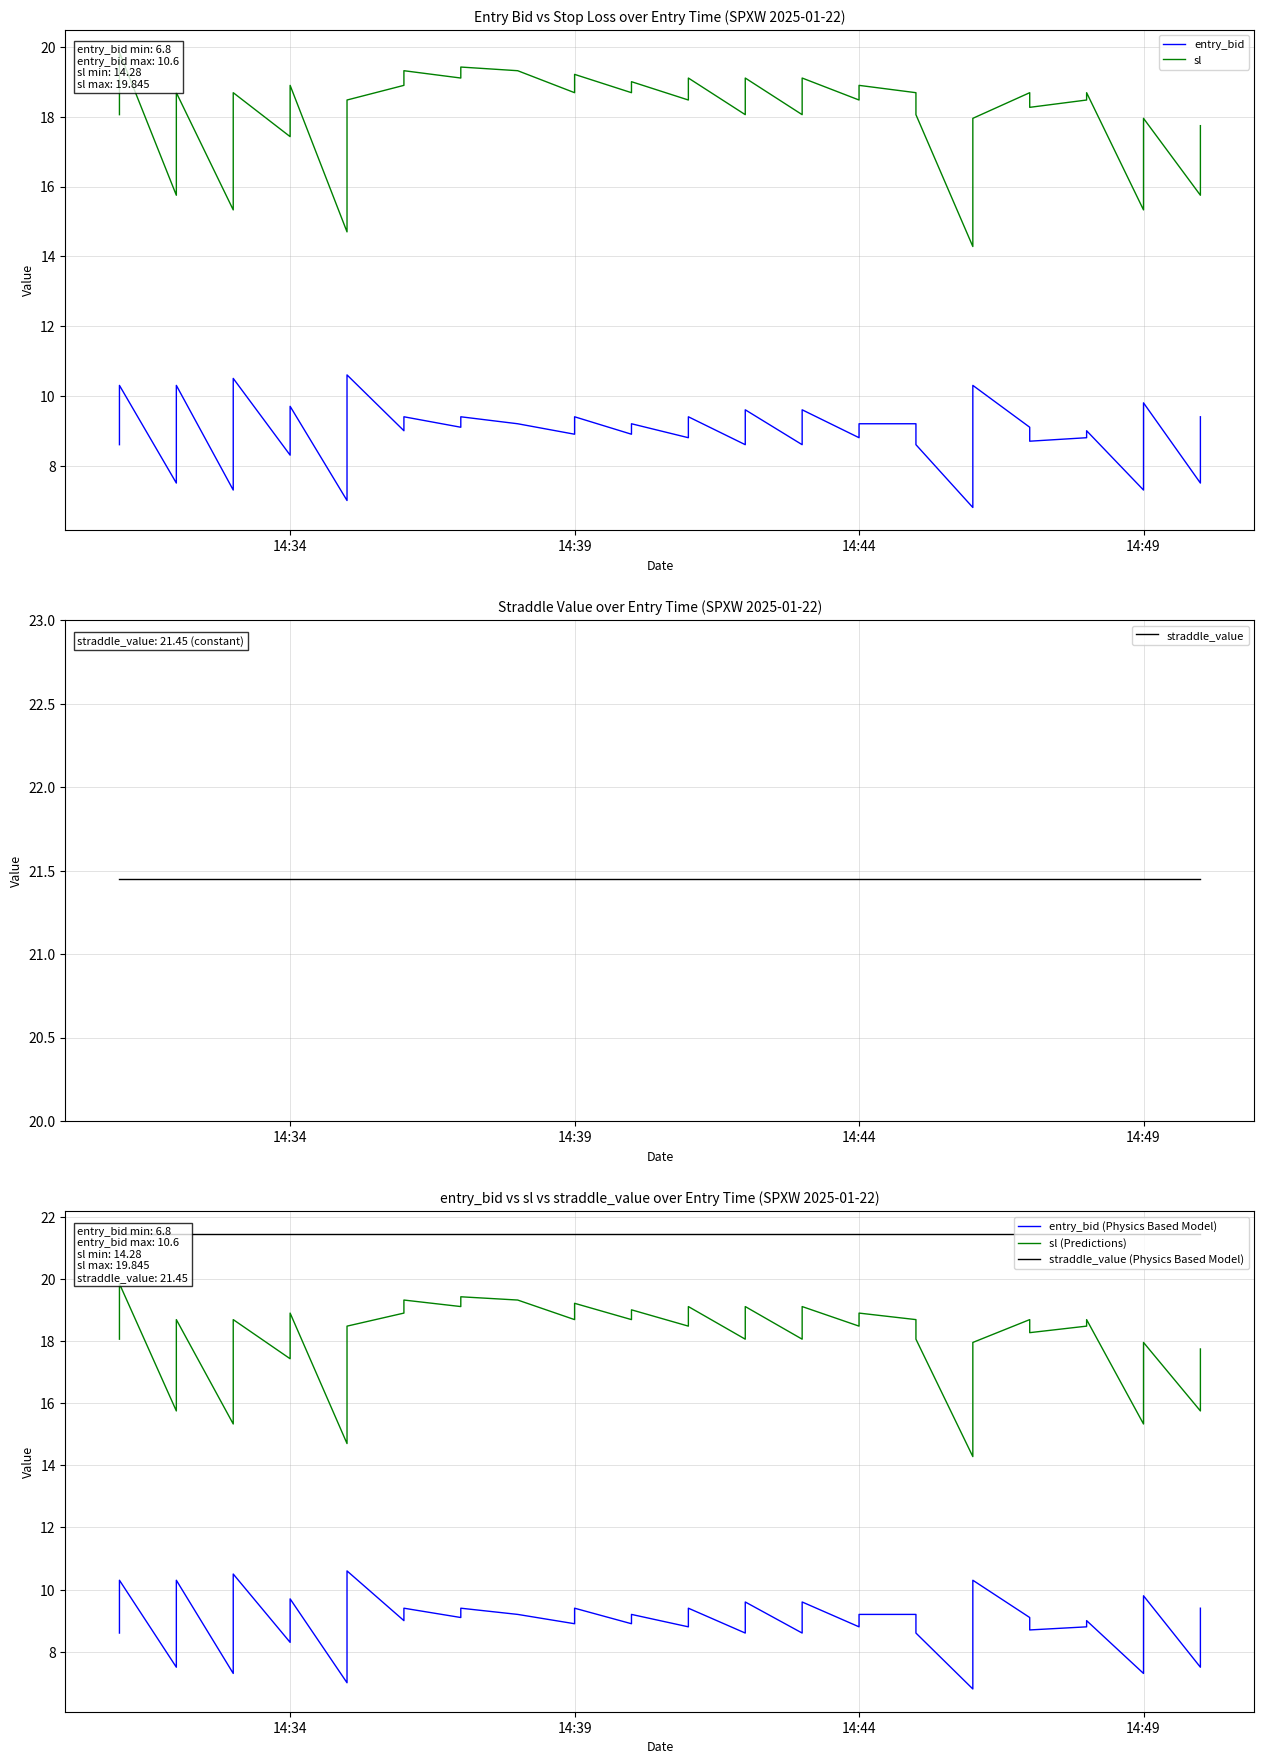

True or false: straddle_value and entry_bid (Physics Based Model) intersect in this chart.

False